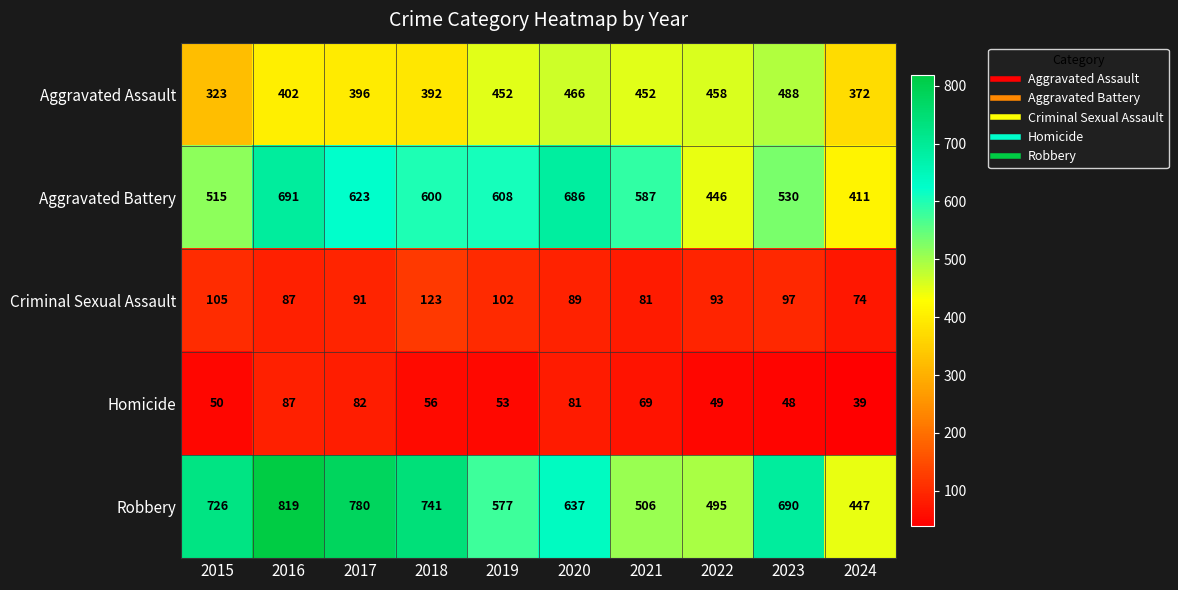

The value of Robbery at 2016 is 541. True or false?

False